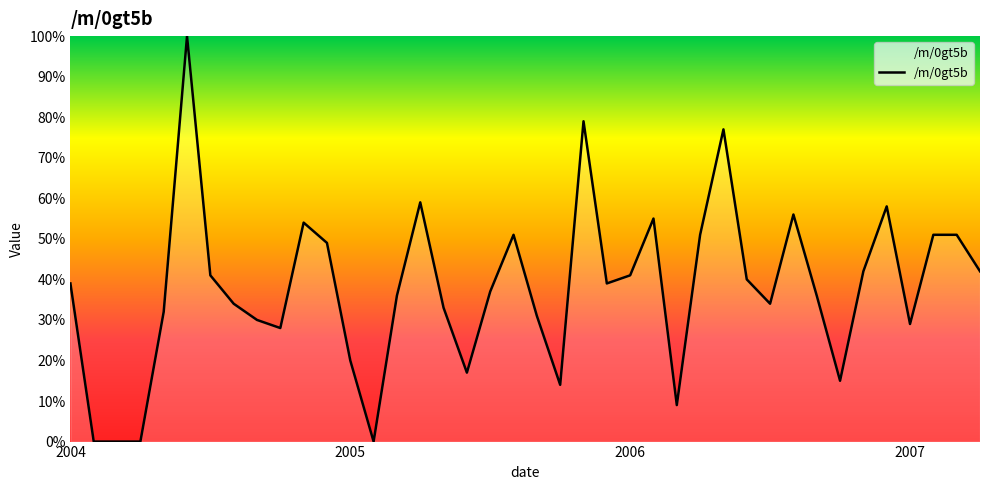

What is the greatest value displayed?

100